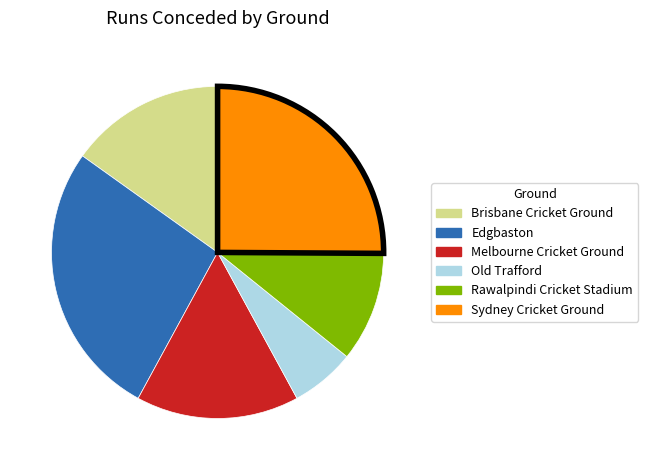

How many slices are in this pie chart?

6